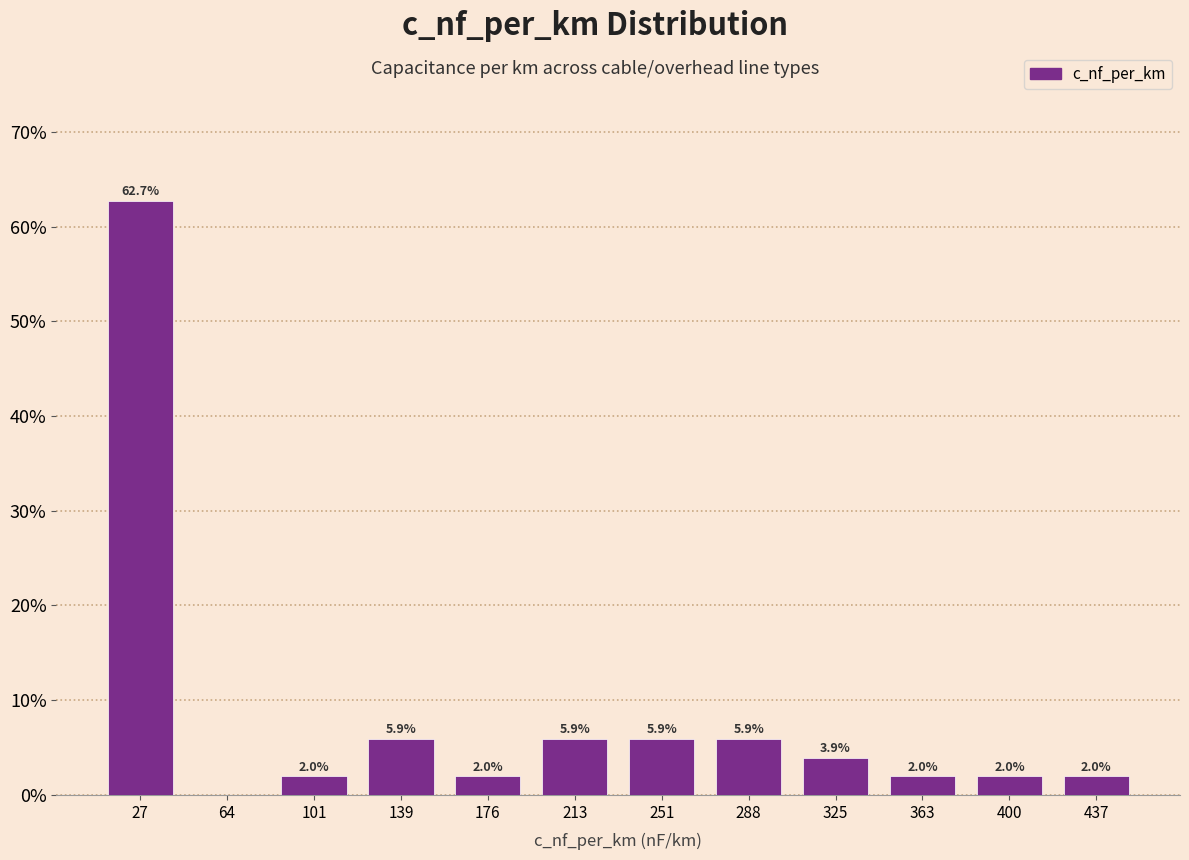

Over which range of the x-axis is the bar tallest?

10 to 45